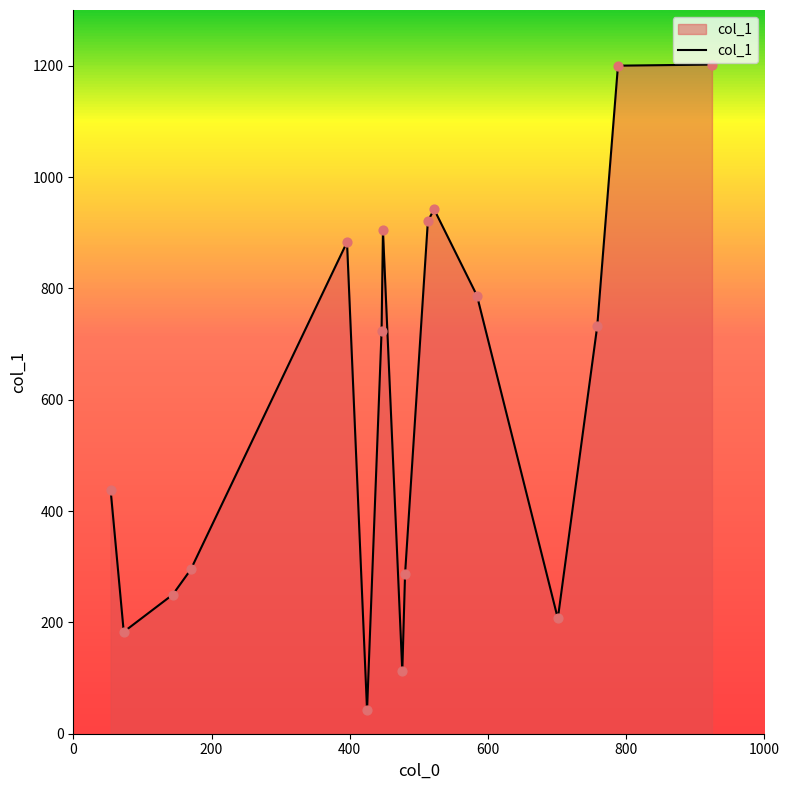

What is the minimum value shown in the chart?

42